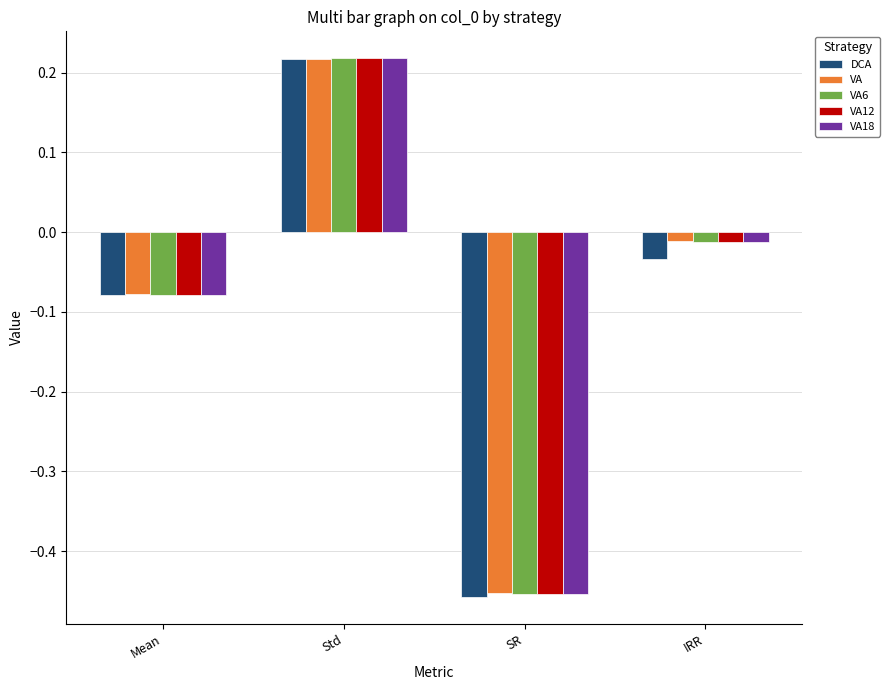

Which category has the lowest value in the VA series?

SR